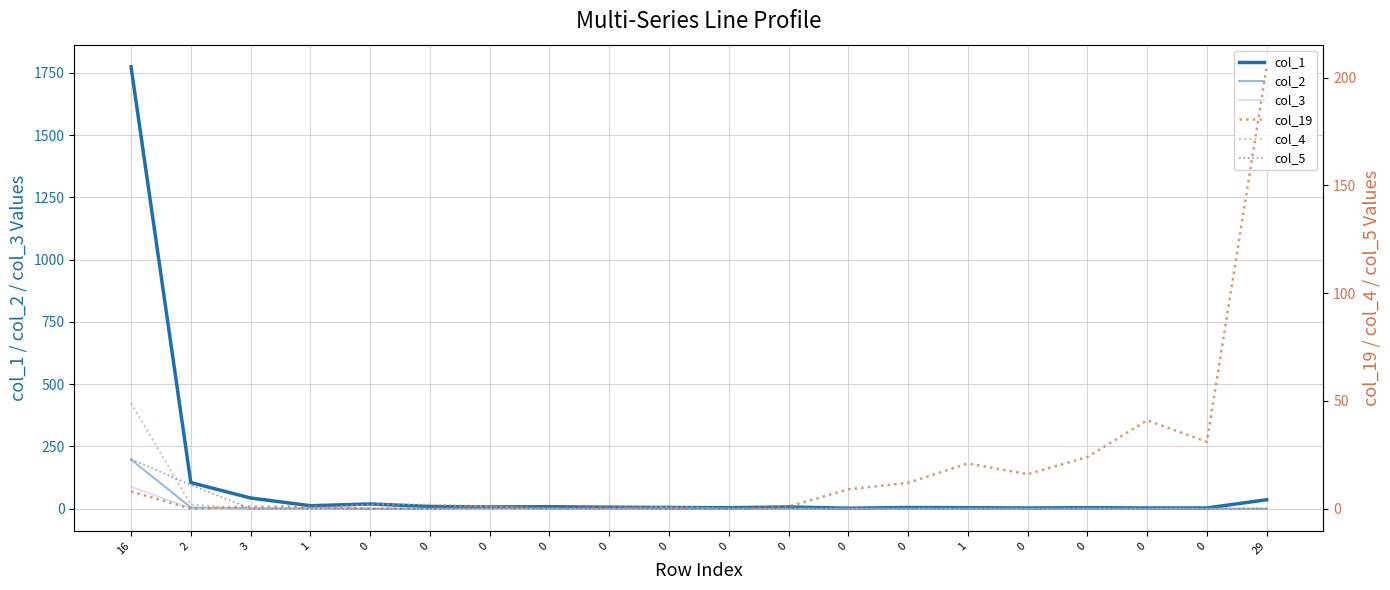

How many times do col_3 and col_5 cross each other?

2